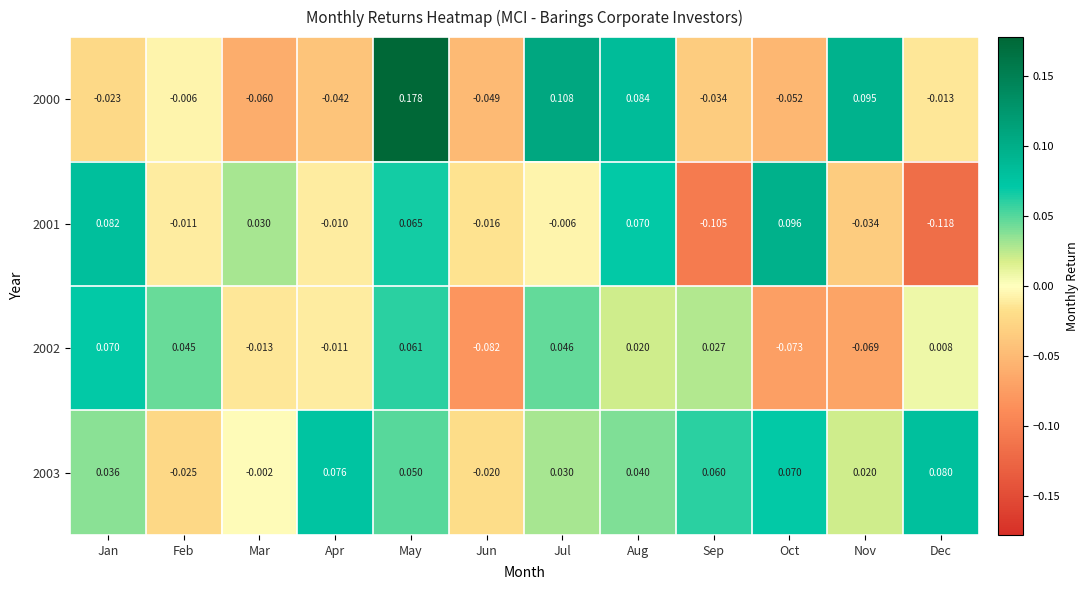

Where is 2003 nearest to the value 0?

Mar